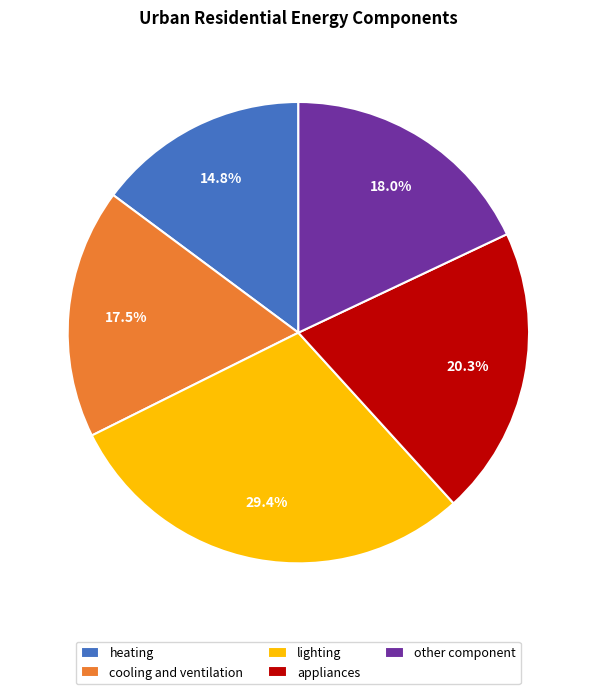

How many segments does this pie chart have?

5